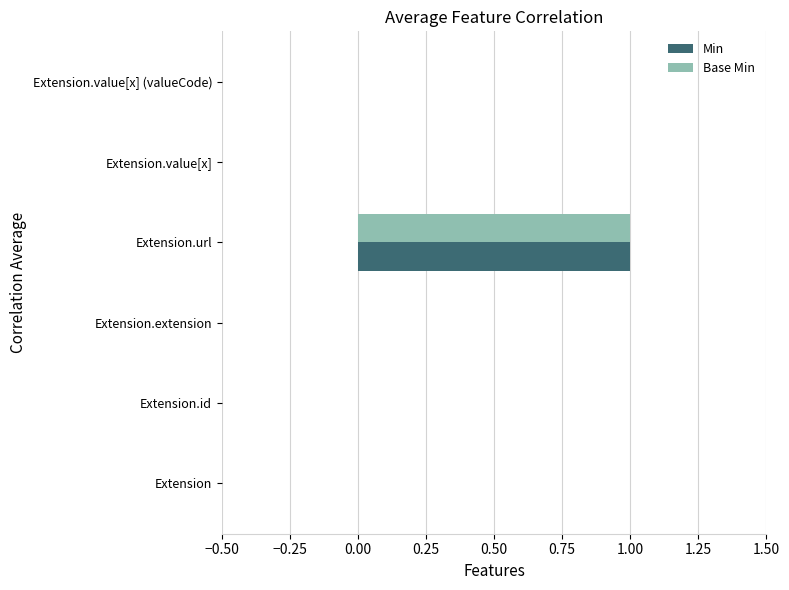

Which label corresponds to the largest value in the chart?

Extension.url